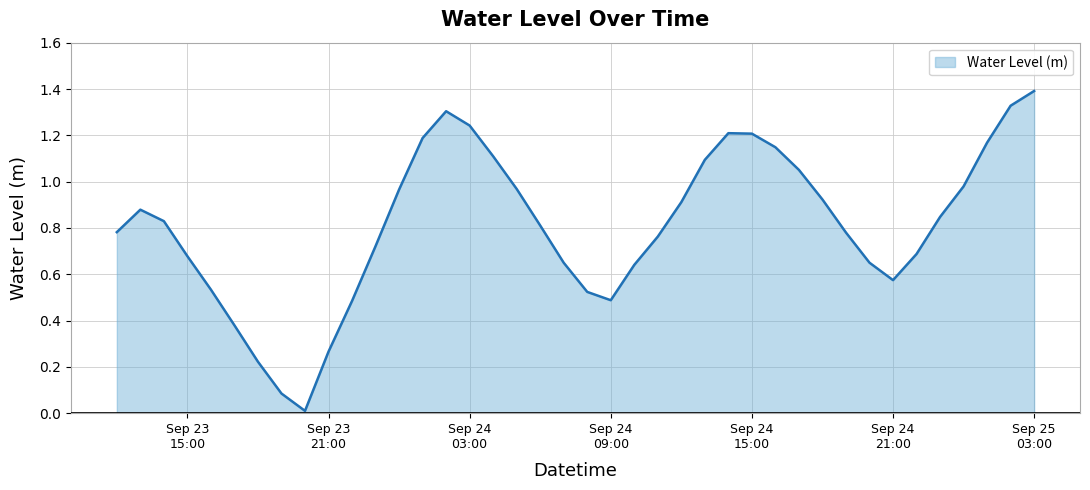

What is the sum of all values?

32.5